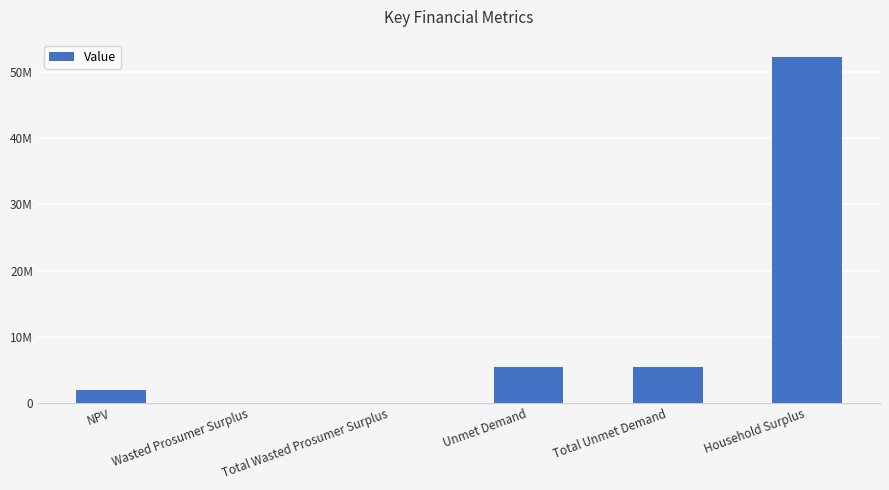

Reading right to left, extract all data points from this chart.

Household Surplus=52272521.3	Total Unmet Demand=5509689.3	Unmet Demand=5509689.3	Total Wasted Prosumer Surplus=68944.4	Wasted Prosumer Surplus=68944.4	NPV=2018193.8